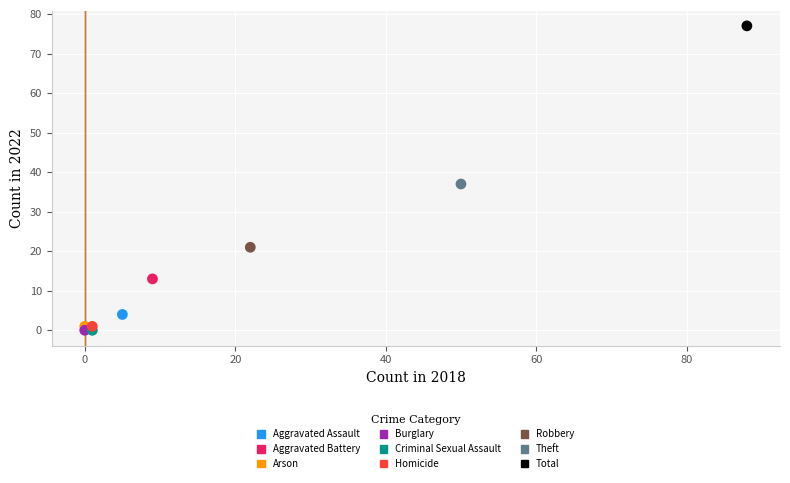

What are all the series names shown in the legend?

Aggravated Assault, Aggravated Battery, Arson, Burglary, Criminal Sexual Assault, Homicide, Robbery, Theft, Total